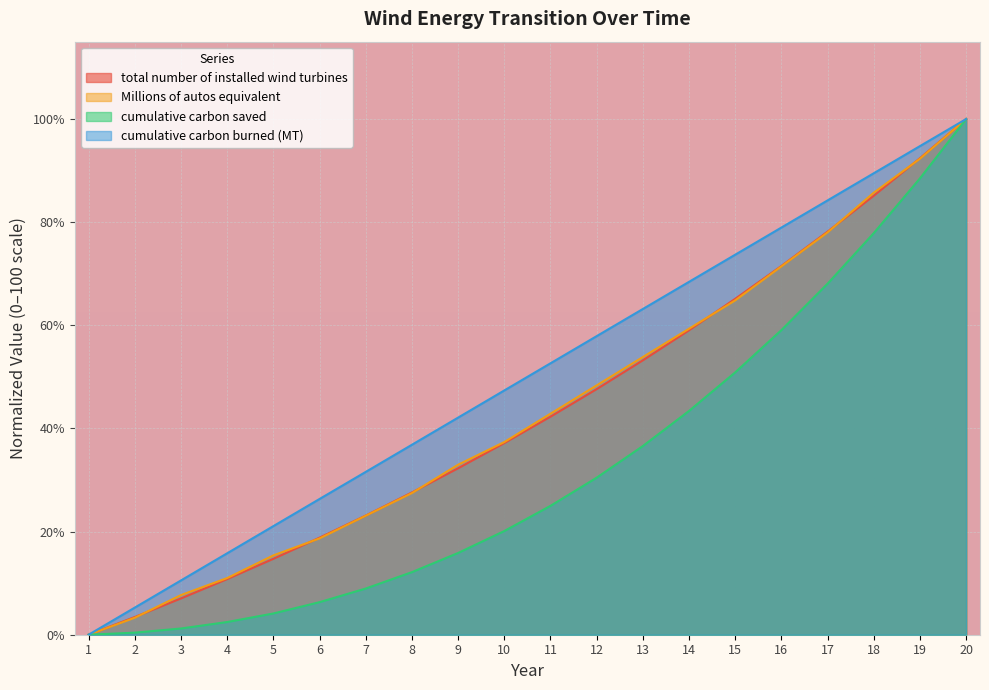

Which series has the widest spread of values?

total number of installed wind turbines